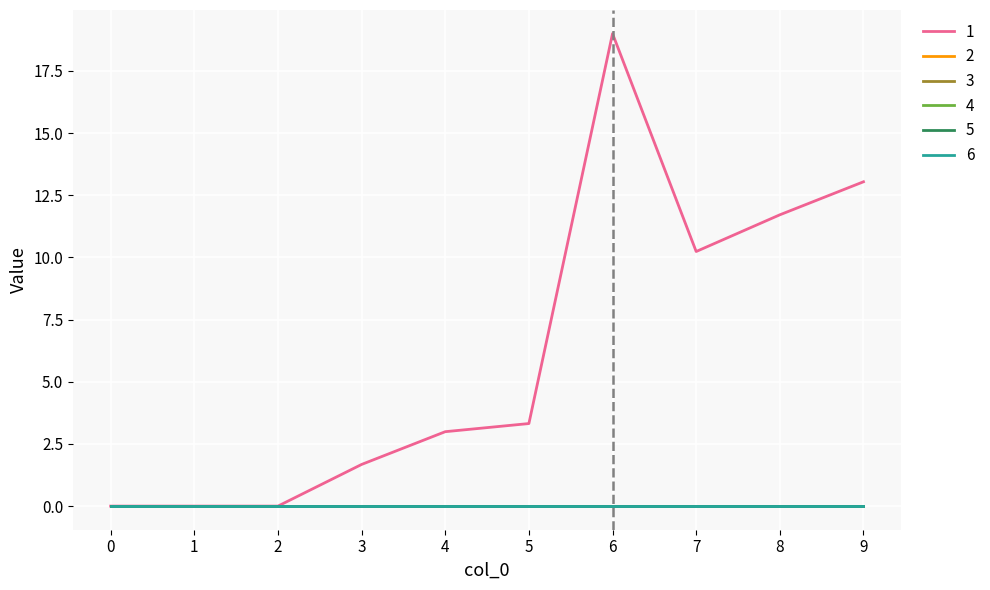

Does the chart display data point markers on the line(s)?

No